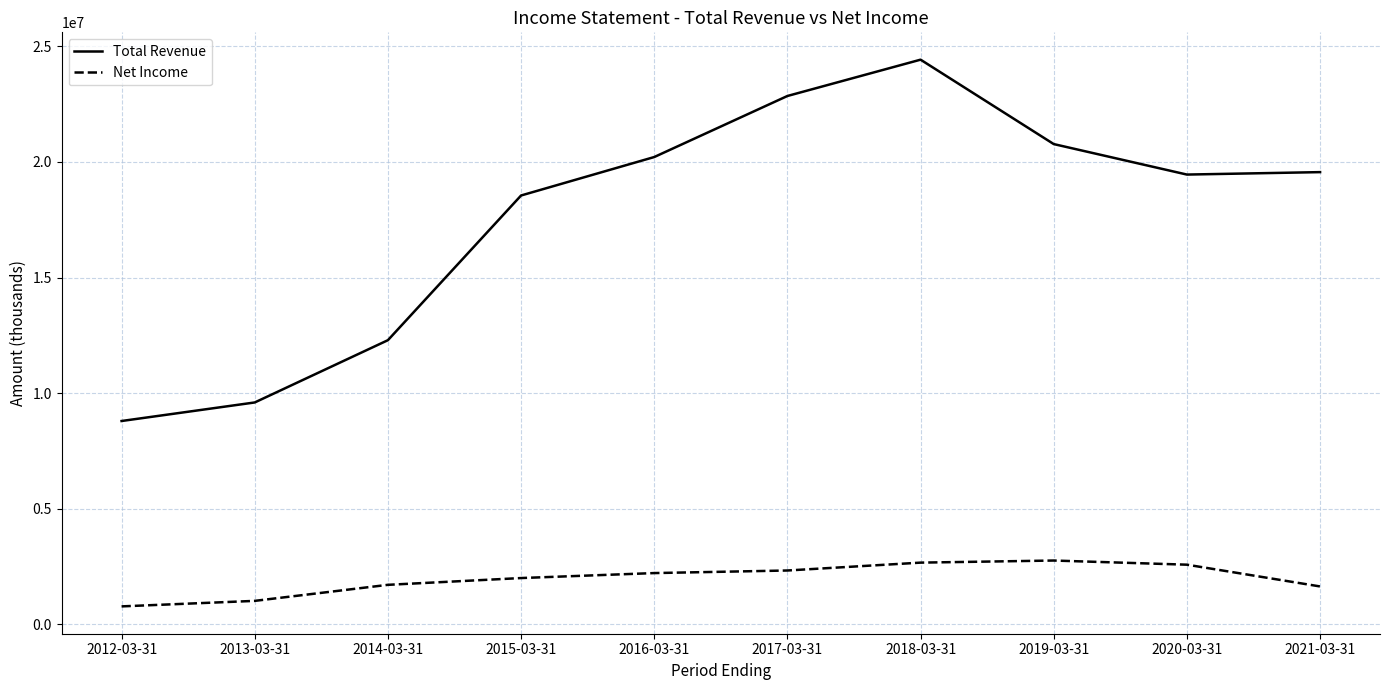

Which series has the widest spread of values?

Total Revenue